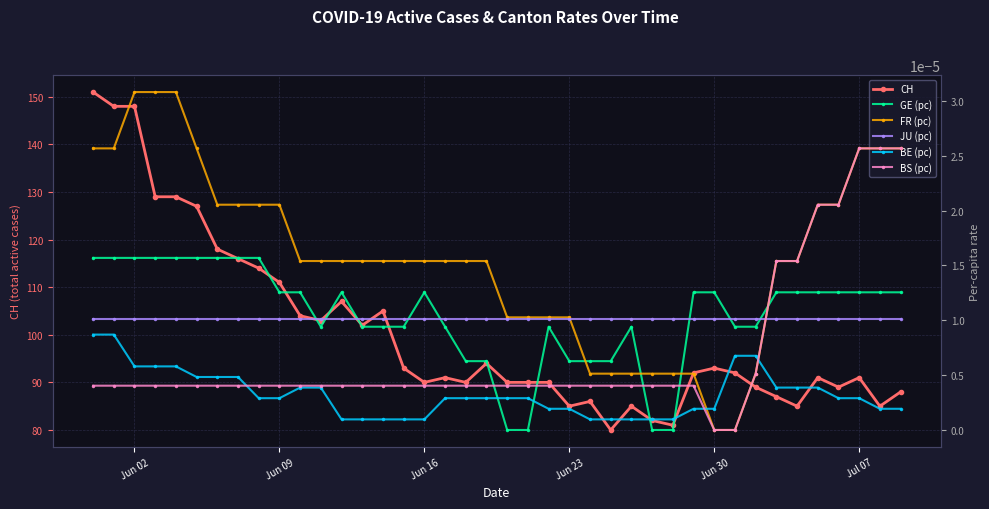

What is the lowest value of the CH series?

80